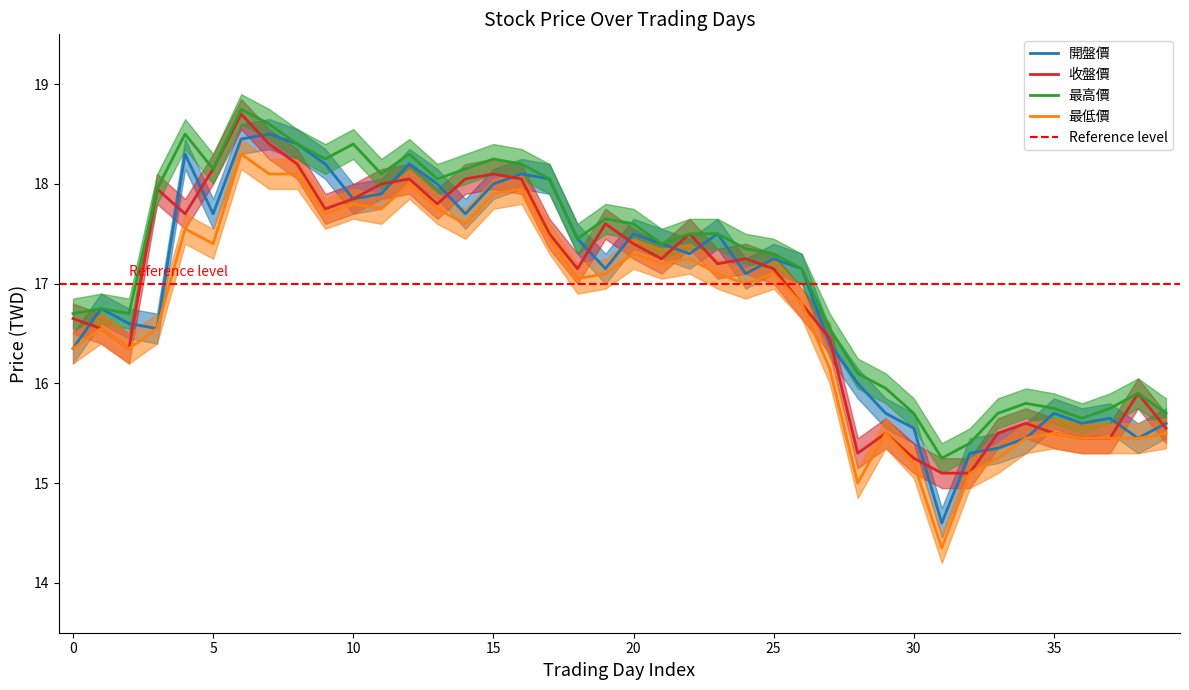

Where is 收盤價 nearest to the value 16?

38